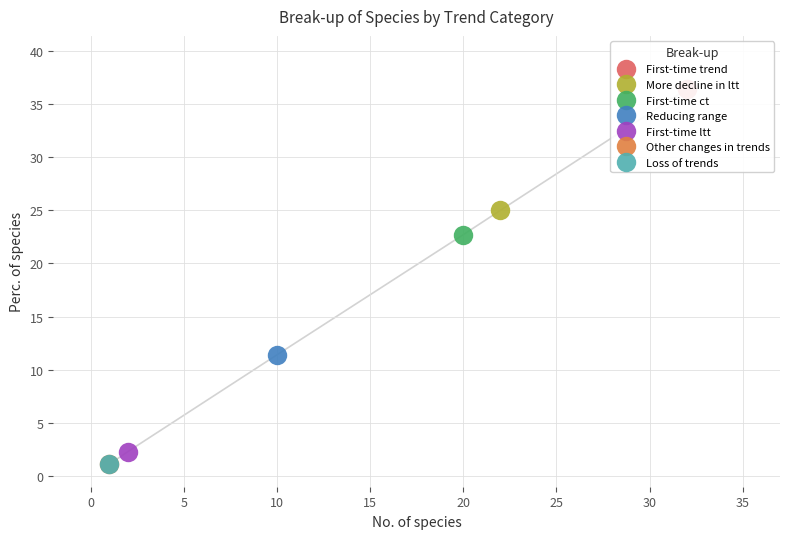

How many data points does each series have?

7